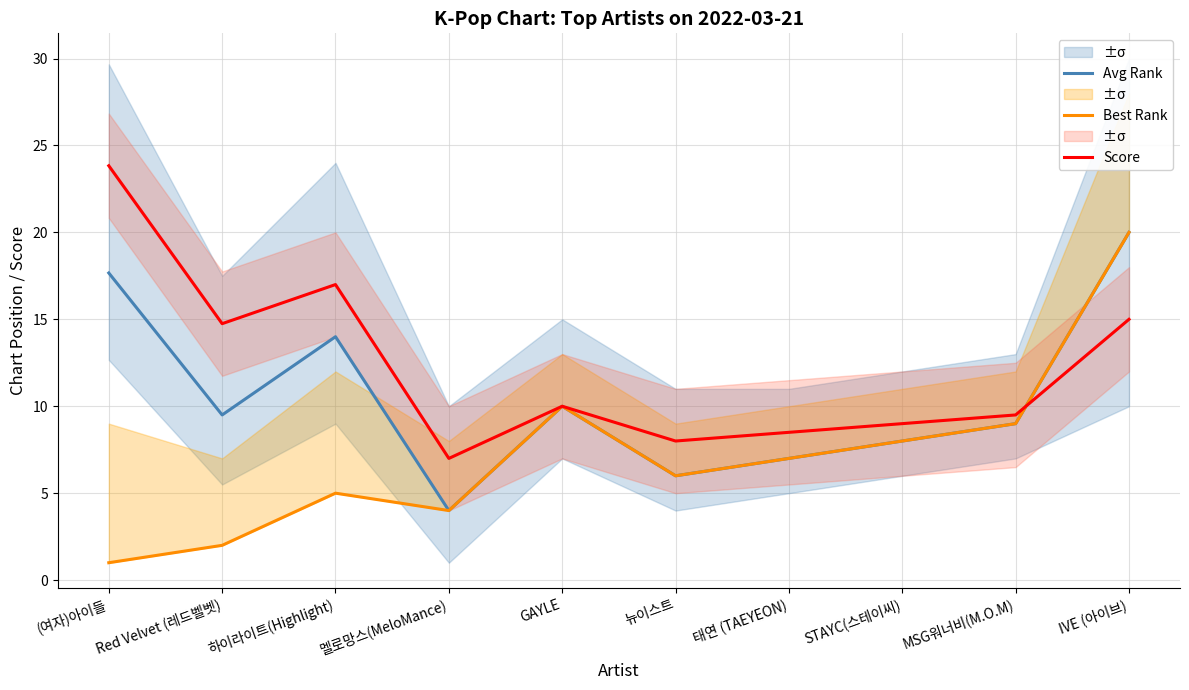

Which series has the largest range (max minus min)?

Best Rank